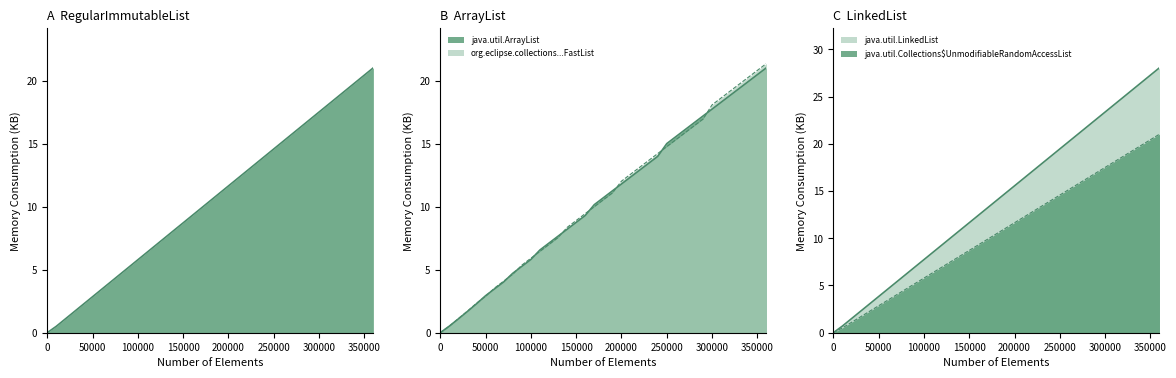

At which label does com.google.common.collect.RegularImmutableList first exceed 10468?

190000